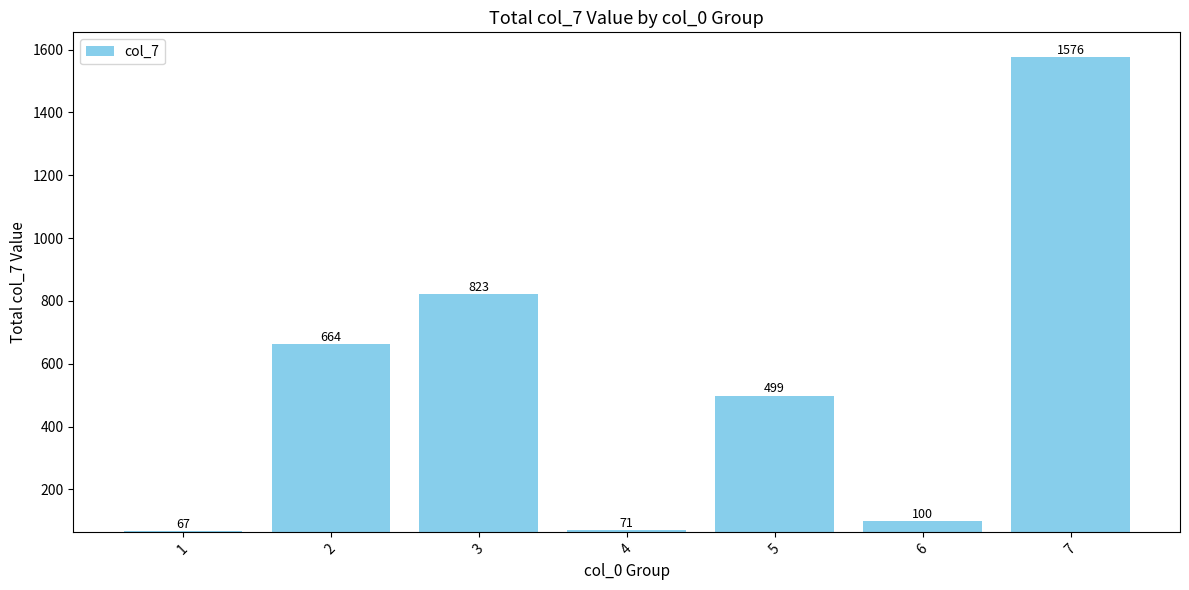

How many data points are less than 499?

3